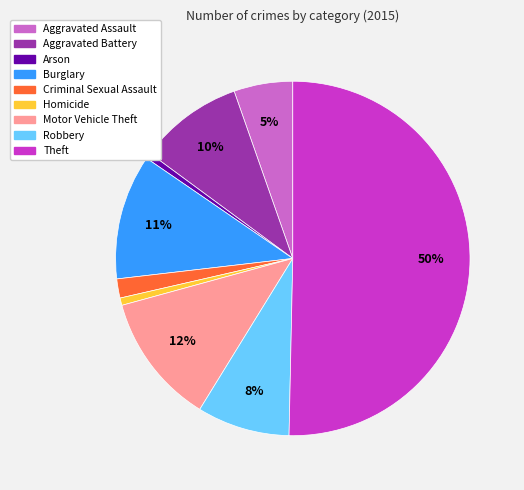

Do Aggravated Assault and Aggravated Battery together represent more than half of the pie?

No